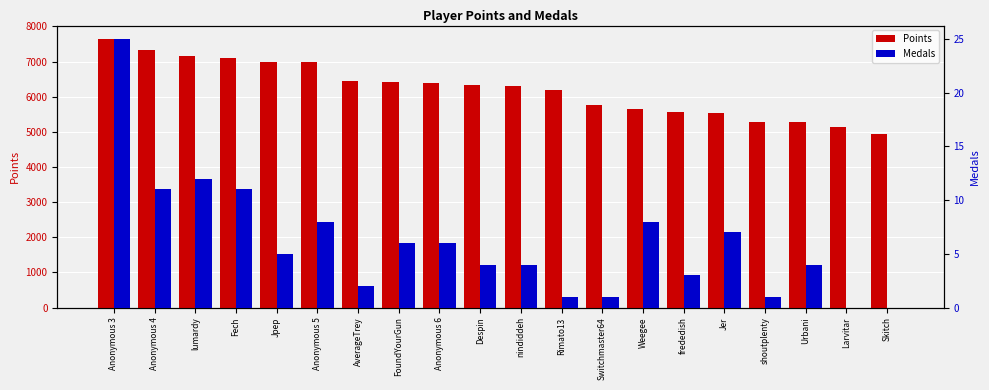

How many data points in Medals are above 5?

9